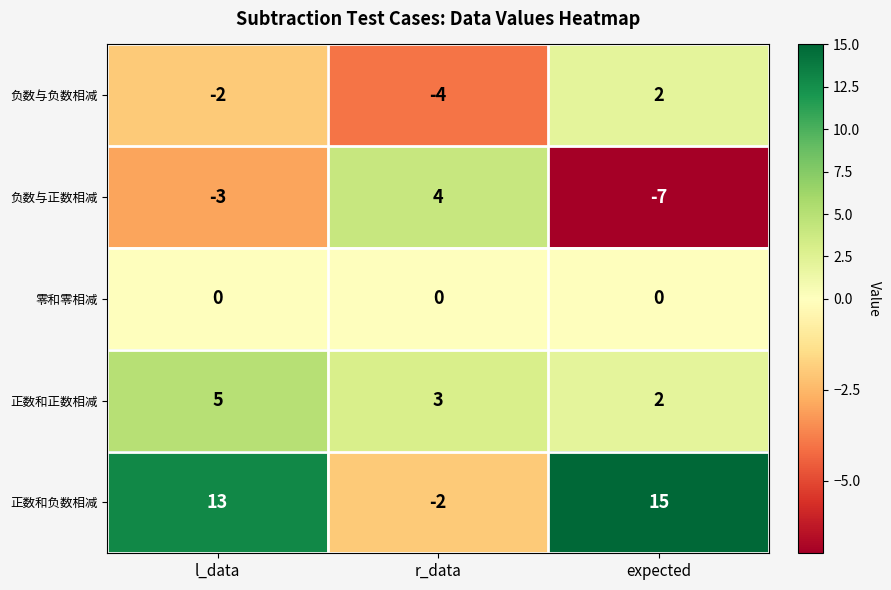

Which category has the lowest value across all series?

expected